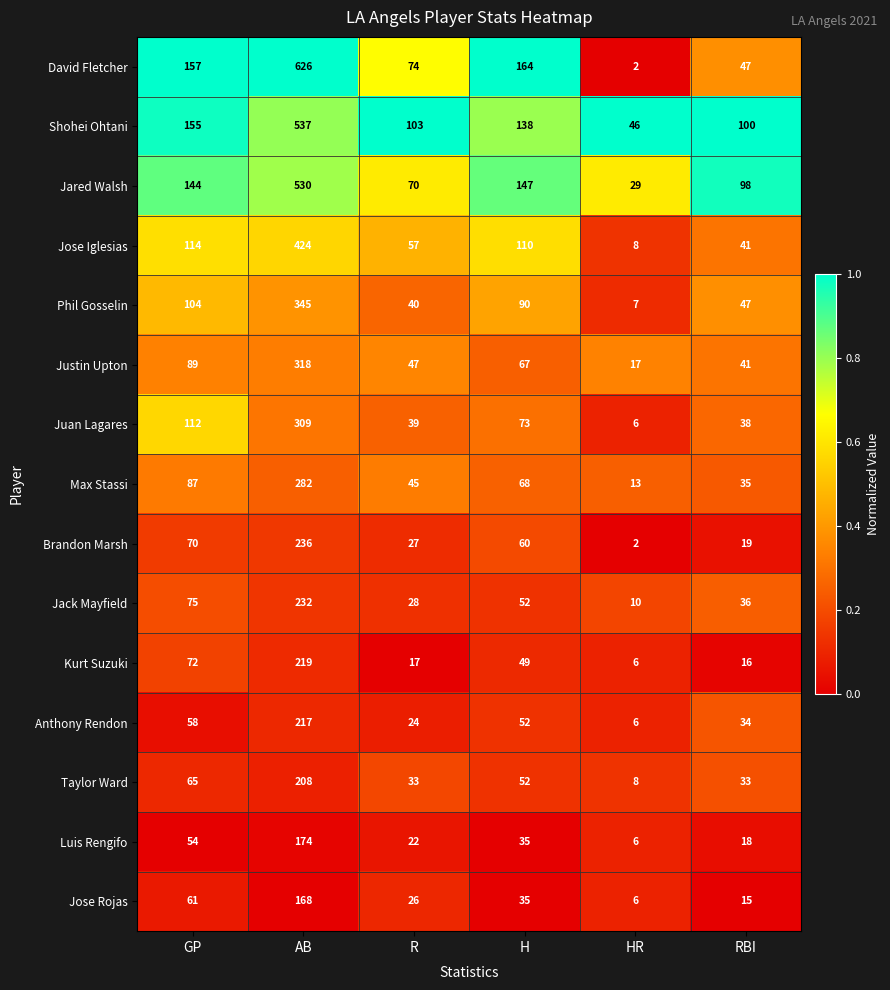

Between R and RBI, which series saw the biggest shift?

Jared Walsh